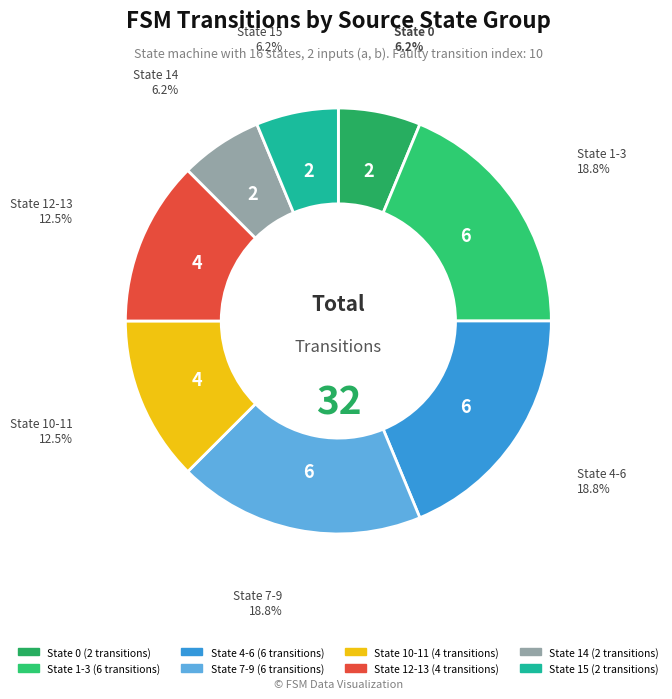

How many slices are in this pie chart?

8